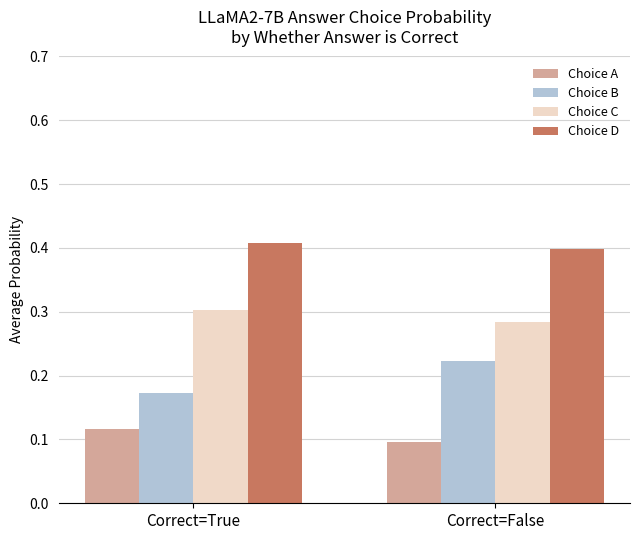

Does the chart contain stacked bars?

No